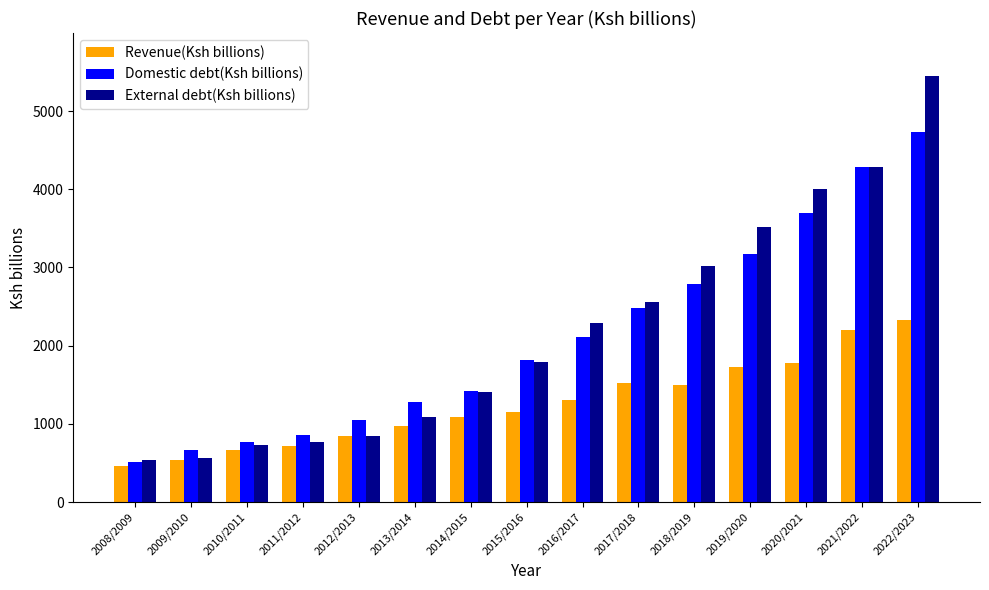

Are the bars grouped side by side (vs. stacked)?

Yes